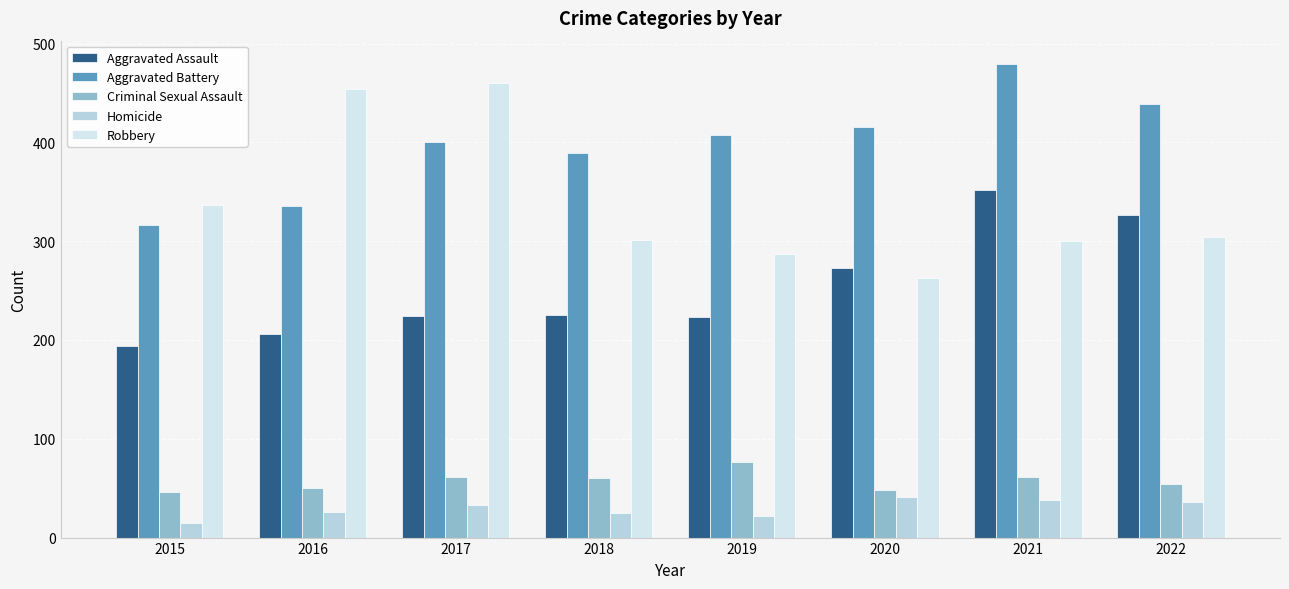

At how many categories does at least one series exceed 231?

8